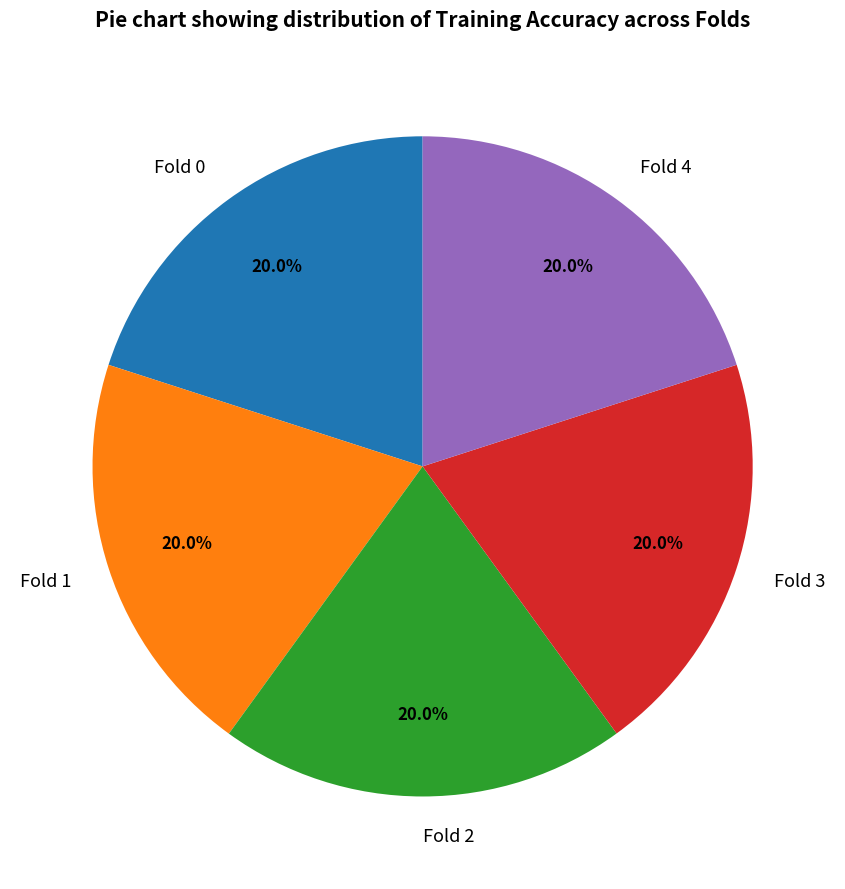

Is there a majority slice in this chart?

No